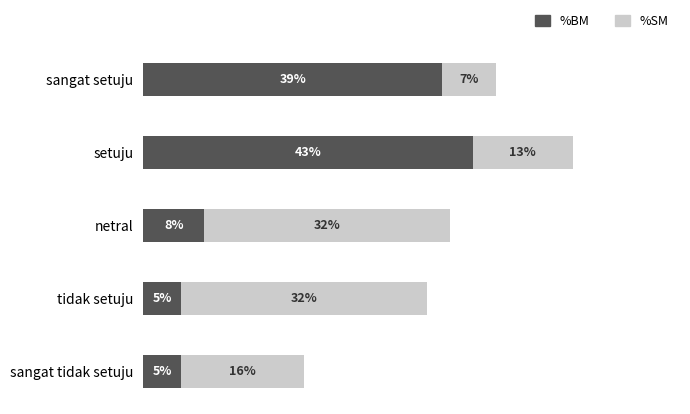

At which label is %BM closest to 24?

sangat setuju